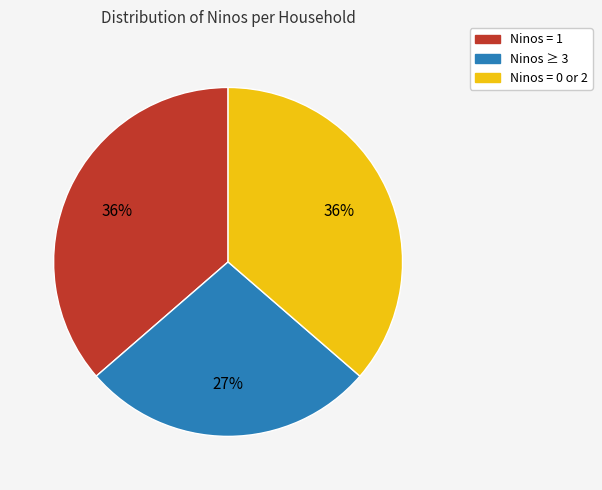

How many segments does this pie chart have?

3